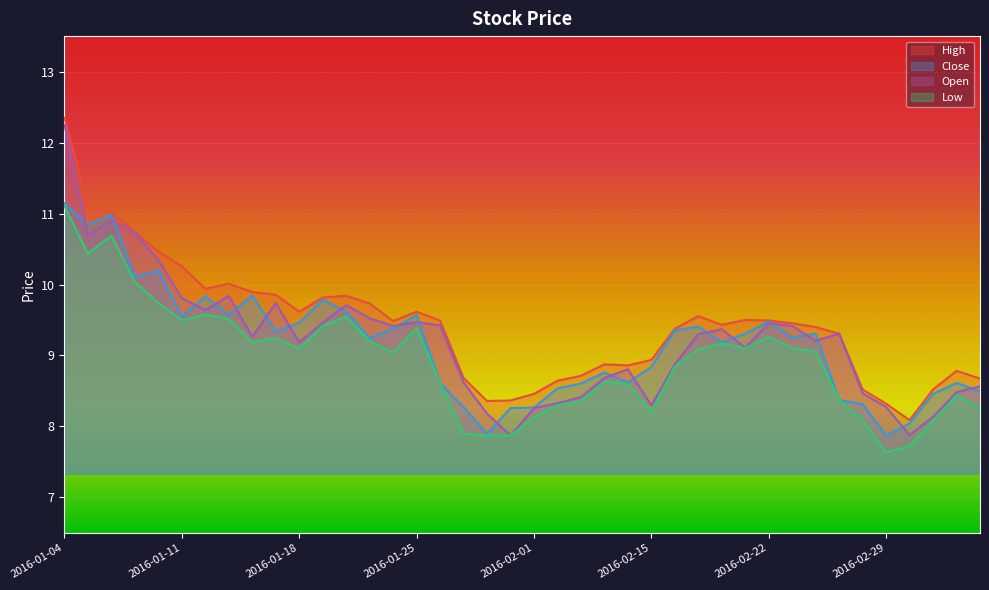

What is the label of the 29th point from the left?

2016-02-18